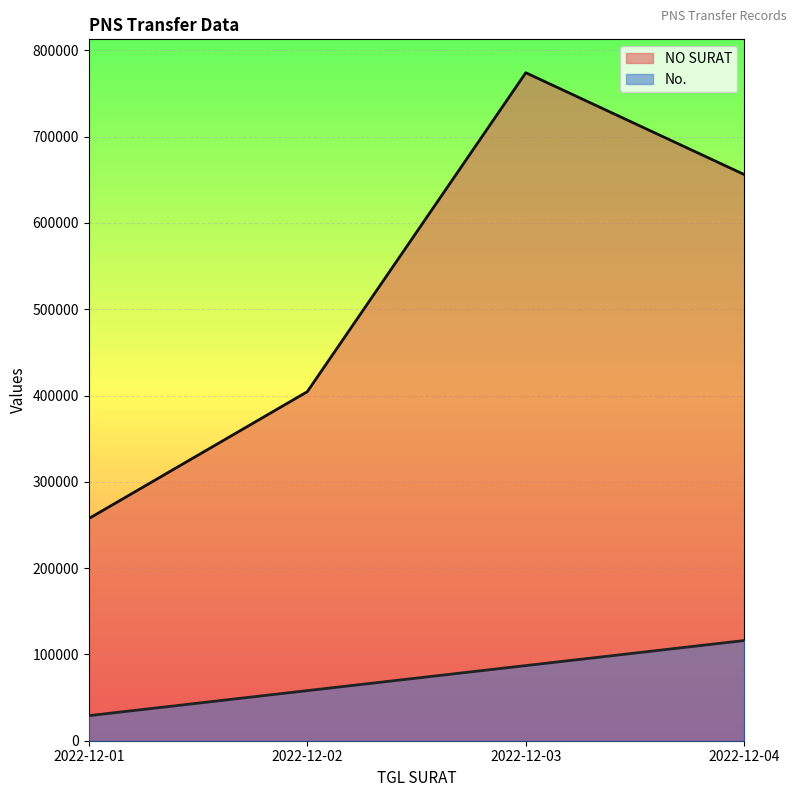

Which category has the highest value in the NO SURAT series?

2022-12-03